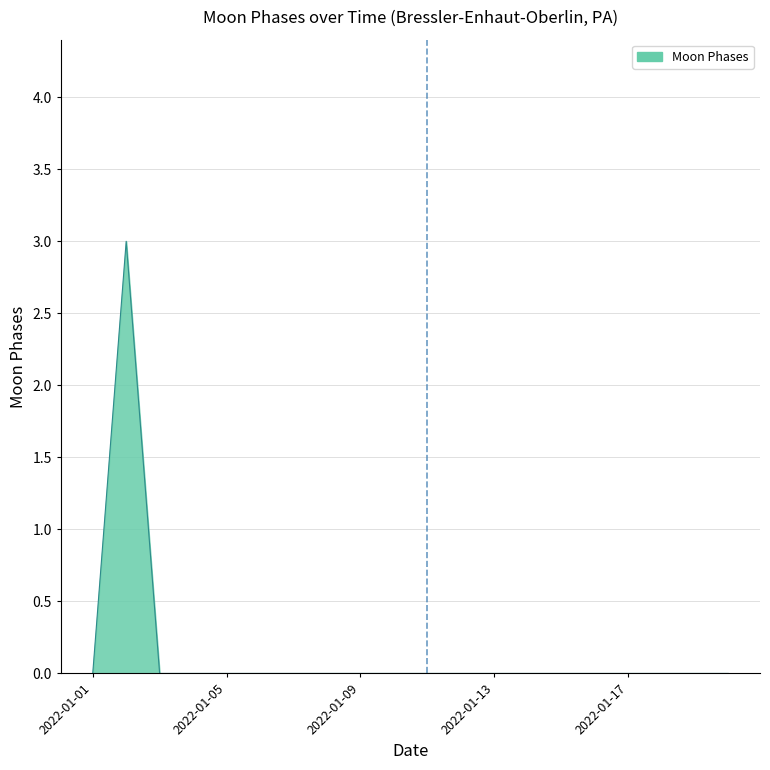

What is the difference between the maximum and second lowest values?

3